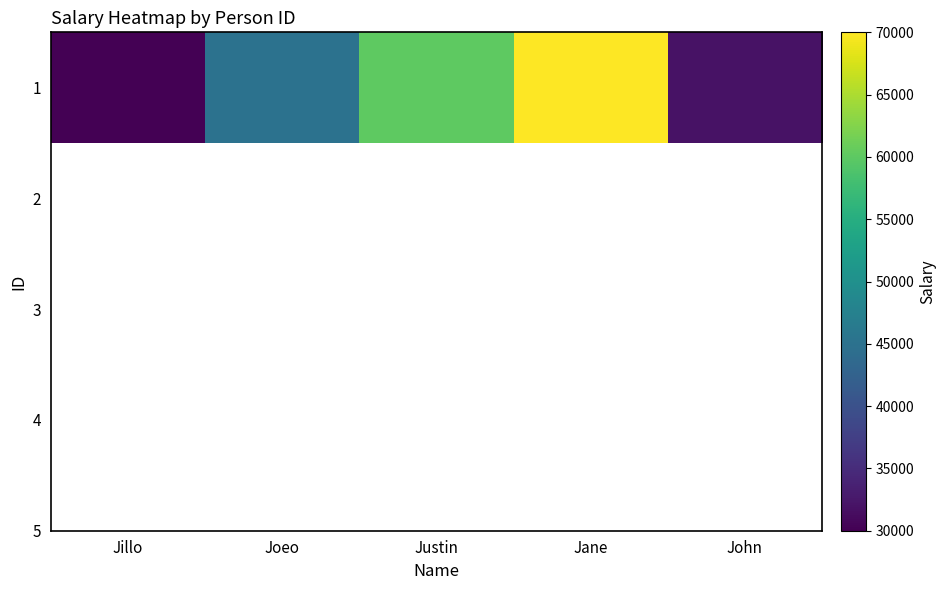

Reading right to left, list all the values displayed in this chart.

32000	70000	60000	45000	30000